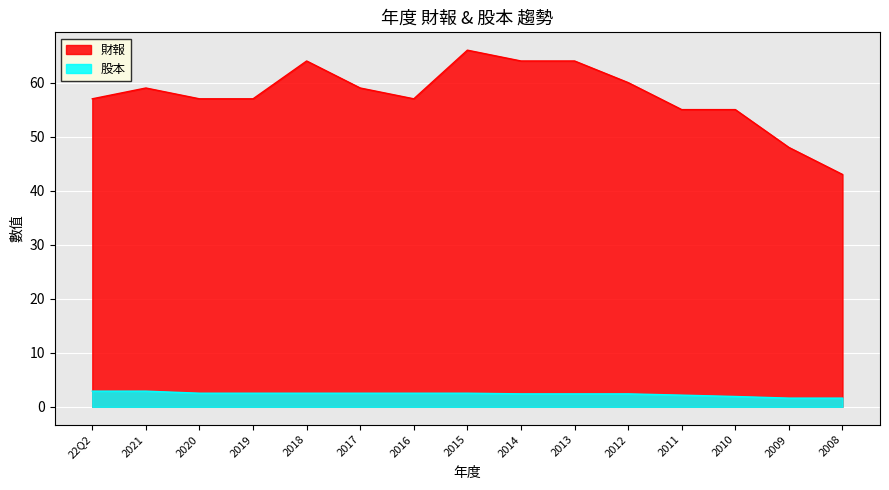

List the series in order of their peak value, highest first.

財報, 股本